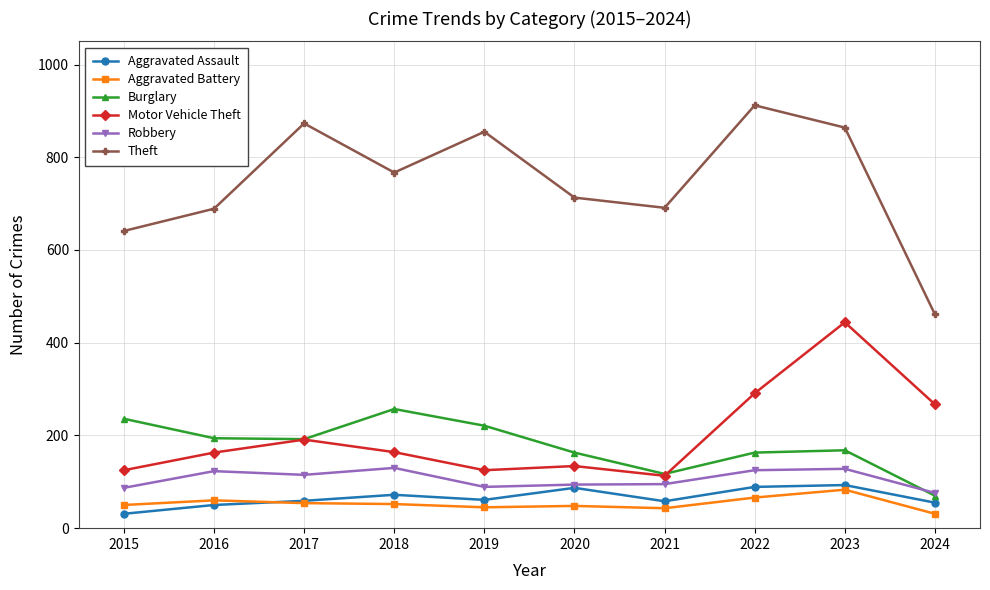

At which category is the sum across all series the highest?

2023